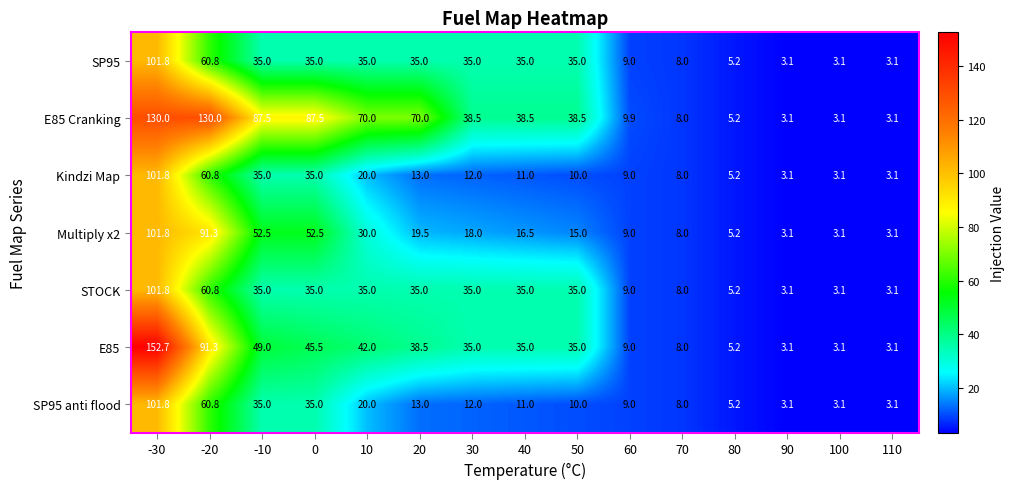

The value of E85 Cranking at 10 is 106.1. True or false?

False